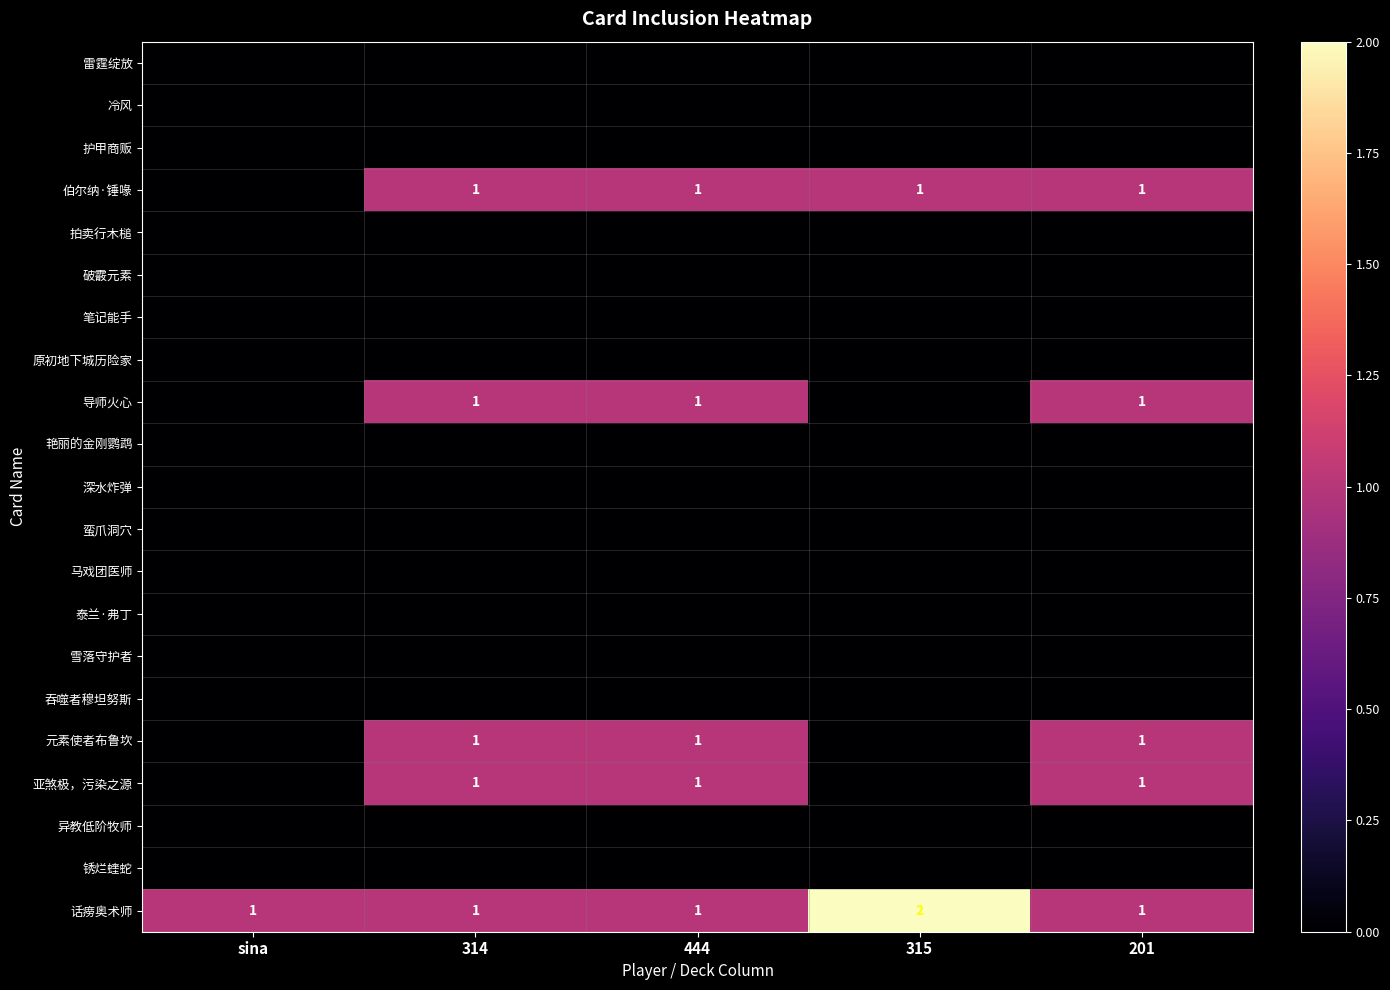

Which has a higher value, 201 or 315?

201